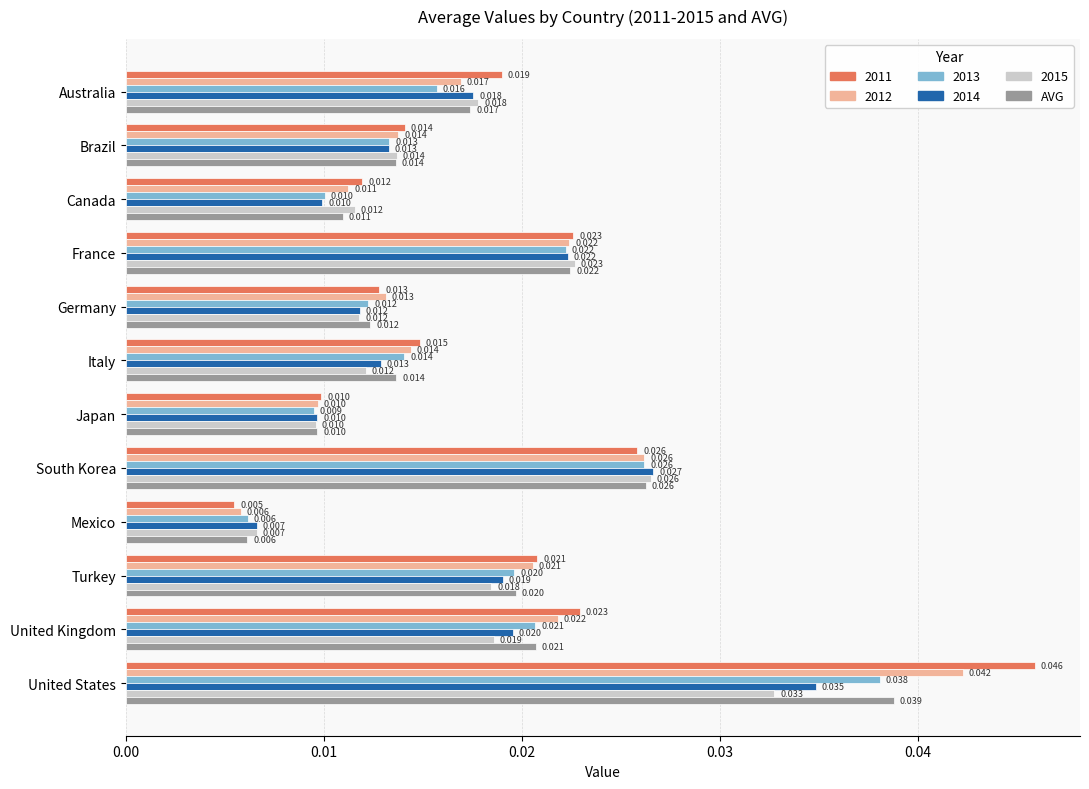

List the labels in order of 2013 value, smallest first.

Mexico, Japan, Canada, Germany, Brazil, Italy, Australia, Turkey, United Kingdom, France, South Korea, United States